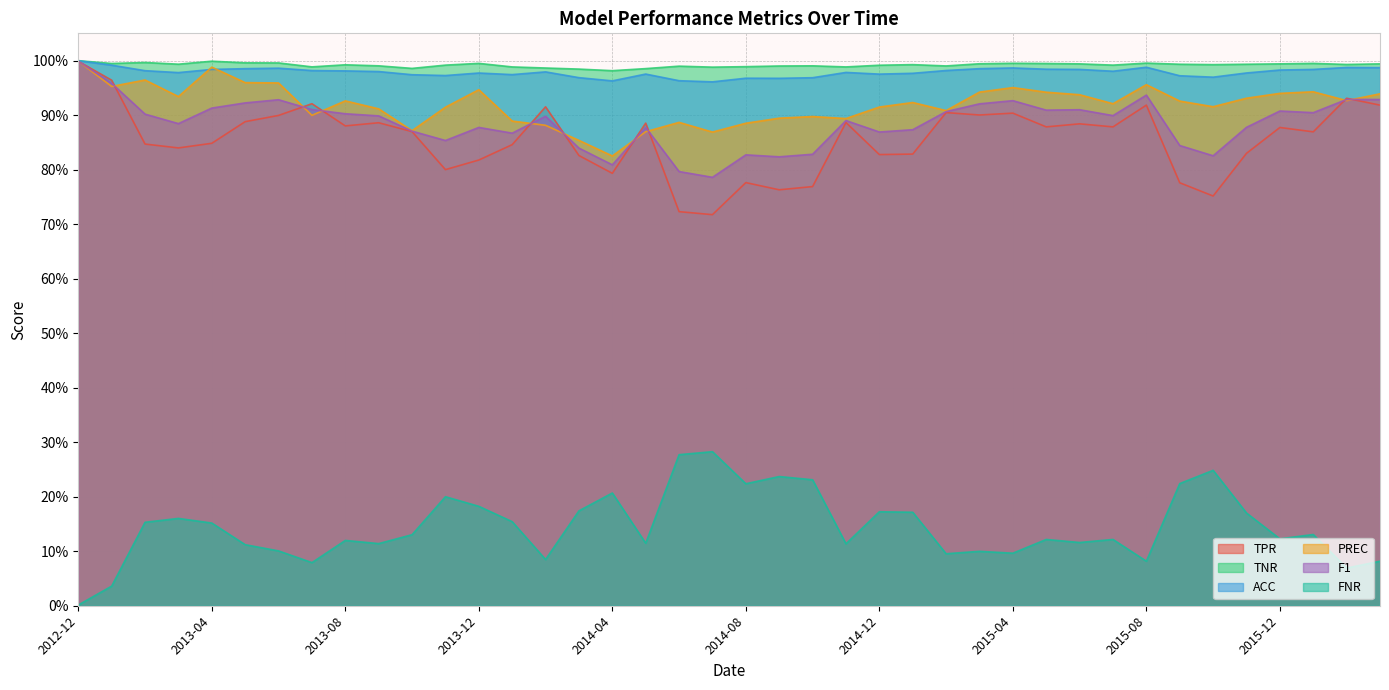

Reading left to right, list all the values displayed in this chart.

TPR: 2012-12=0.0	2013-01=0.0	2013-02=0.2	2013-03=0.2	2013-04=0.2	2013-05=0.1	2013-06=0.1	2013-07=0.1	2013-08=0.1	2013-09=0.1	2013-10=0.1	2013-11=0.2	2013-12=0.2	2014-01=0.2	2014-02=0.1	2014-03=0.2	2014-04=0.2	2014-05=0.1	2014-06=0.3	2014-07=0.3	2014-08=0.2	2014-09=0.2	2014-10=0.2	2014-11=0.1	2014-12=0.2	2015-01=0.2	2015-02=0.1	2015-03=0.1	2015-04=0.1	2015-05=0.1	2015-06=0.1	2015-07=0.1	2015-08=0.1	2015-09=0.2	2015-10=0.2	2015-11=0.2	2015-12=0.1	2016-01=0.1	2016-02=0.1	2016-03=0.1
TNR: 2012-12=1.0	2013-01=1.0	2013-02=1.0	2013-03=1.0	2013-04=1.0	2013-05=1.0	2013-06=1.0	2013-07=1.0	2013-08=1.0	2013-09=1.0	2013-10=1.0	2013-11=1.0	2013-12=1.0	2014-01=1.0	2014-02=1.0	2014-03=1.0	2014-04=1.0	2014-05=1.0	2014-06=1.0	2014-07=1.0	2014-08=1.0	2014-09=1.0	2014-10=1.0	2014-11=1.0	2014-12=1.0	2015-01=1.0	2015-02=1.0	2015-03=1.0	2015-04=1.0	2015-05=1.0	2015-06=1.0	2015-07=1.0	2015-08=1.0	2015-09=1.0	2015-10=1.0	2015-11=1.0	2015-12=1.0	2016-01=1.0	2016-02=1.0	2016-03=1.0
ACC: 2012-12=1.0	2013-01=1.0	2013-02=1.0	2013-03=1.0	2013-04=1.0	2013-05=1.0	2013-06=1.0	2013-07=1.0	2013-08=1.0	2013-09=1.0	2013-10=1.0	2013-11=1.0	2013-12=1.0	2014-01=1.0	2014-02=1.0	2014-03=1.0	2014-04=1.0	2014-05=1.0	2014-06=1.0	2014-07=1.0	2014-08=1.0	2014-09=1.0	2014-10=1.0	2014-11=1.0	2014-12=1.0	2015-01=1.0	2015-02=1.0	2015-03=1.0	2015-04=1.0	2015-05=1.0	2015-06=1.0	2015-07=1.0	2015-08=1.0	2015-09=1.0	2015-10=1.0	2015-11=1.0	2015-12=1.0	2016-01=1.0	2016-02=1.0	2016-03=1.0
PREC: 2012-12=1.0	2013-01=1.0	2013-02=1.0	2013-03=0.9	2013-04=1.0	2013-05=1.0	2013-06=1.0	2013-07=0.9	2013-08=0.9	2013-09=0.9	2013-10=0.9	2013-11=0.9	2013-12=0.9	2014-01=0.9	2014-02=0.9	2014-03=0.9	2014-04=0.8	2014-05=0.9	2014-06=0.9	2014-07=0.9	2014-08=0.9	2014-09=0.9	2014-10=0.9	2014-11=0.9	2014-12=0.9	2015-01=0.9	2015-02=0.9	2015-03=0.9	2015-04=1.0	2015-05=0.9	2015-06=0.9	2015-07=0.9	2015-08=1.0	2015-09=0.9	2015-10=0.9	2015-11=0.9	2015-12=0.9	2016-01=0.9	2016-02=0.9	2016-03=0.9
F1: 2012-12=1.0	2013-01=1.0	2013-02=0.9	2013-03=0.9	2013-04=0.9	2013-05=0.9	2013-06=0.9	2013-07=0.9	2013-08=0.9	2013-09=0.9	2013-10=0.9	2013-11=0.9	2013-12=0.9	2014-01=0.9	2014-02=0.9	2014-03=0.8	2014-04=0.8	2014-05=0.9	2014-06=0.8	2014-07=0.8	2014-08=0.8	2014-09=0.8	2014-10=0.8	2014-11=0.9	2014-12=0.9	2015-01=0.9	2015-02=0.9	2015-03=0.9	2015-04=0.9	2015-05=0.9	2015-06=0.9	2015-07=0.9	2015-08=0.9	2015-09=0.8	2015-10=0.8	2015-11=0.9	2015-12=0.9	2016-01=0.9	2016-02=0.9	2016-03=0.9
FNR: 2012-12=1.0	2013-01=1.0	2013-02=0.8	2013-03=0.8	2013-04=0.8	2013-05=0.9	2013-06=0.9	2013-07=0.9	2013-08=0.9	2013-09=0.9	2013-10=0.9	2013-11=0.8	2013-12=0.8	2014-01=0.8	2014-02=0.9	2014-03=0.8	2014-04=0.8	2014-05=0.9	2014-06=0.7	2014-07=0.7	2014-08=0.8	2014-09=0.8	2014-10=0.8	2014-11=0.9	2014-12=0.8	2015-01=0.8	2015-02=0.9	2015-03=0.9	2015-04=0.9	2015-05=0.9	2015-06=0.9	2015-07=0.9	2015-08=0.9	2015-09=0.8	2015-10=0.8	2015-11=0.8	2015-12=0.9	2016-01=0.9	2016-02=0.9	2016-03=0.9